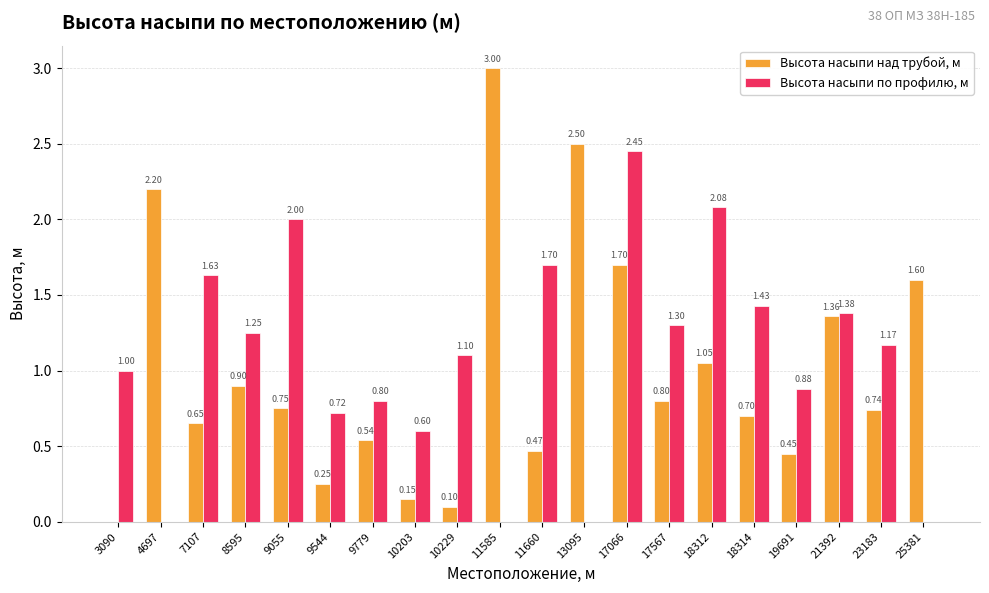

How many data points does each series have?

20